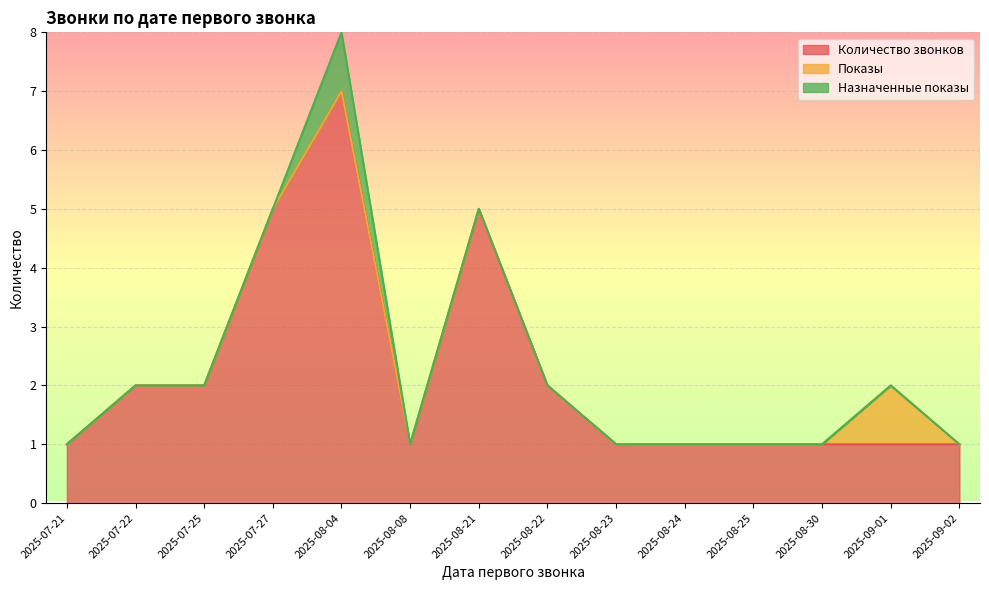

Which series changed the most between 2025-08-21 and 2025-08-23?

Количество звонков